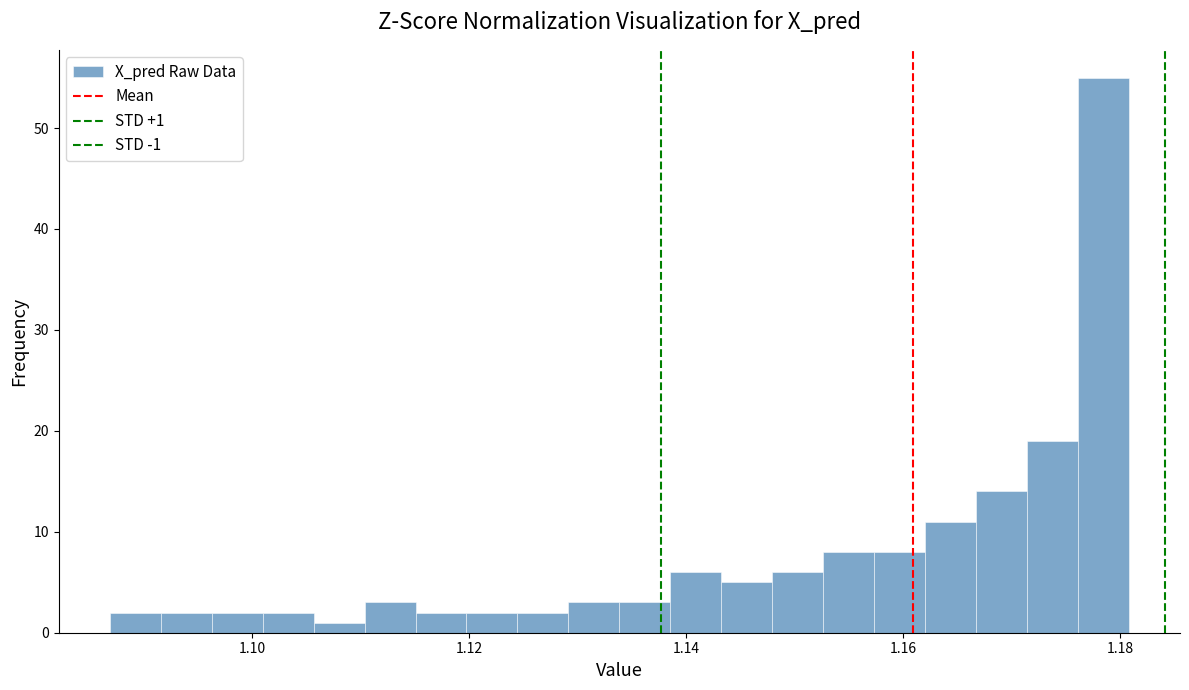

Read against the x-axis, roughly where is the centre of the tallest bar?

1.178